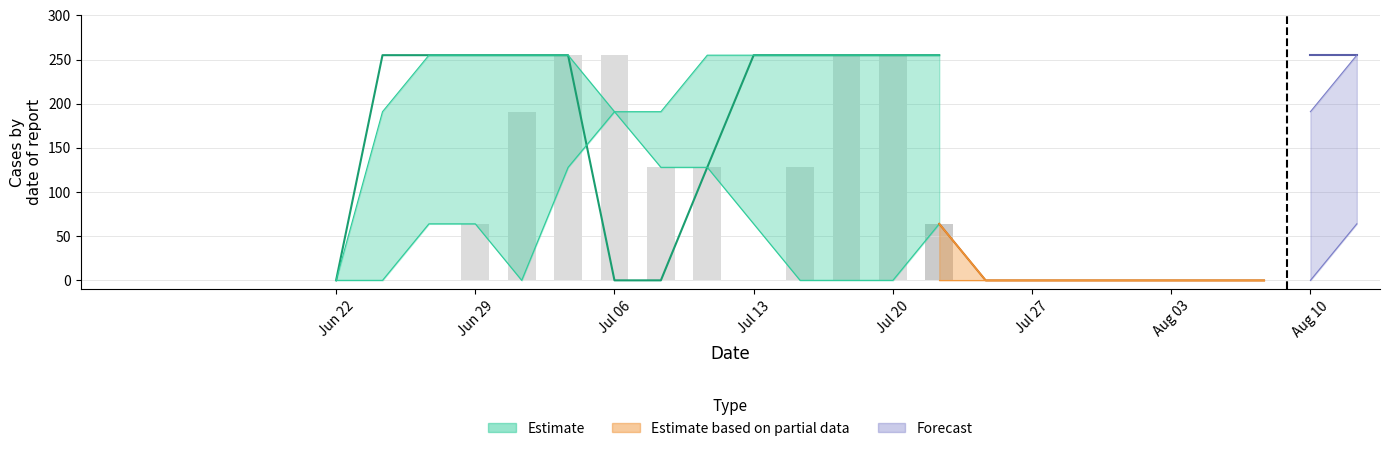

Which has a higher value, 6 or 7?

7